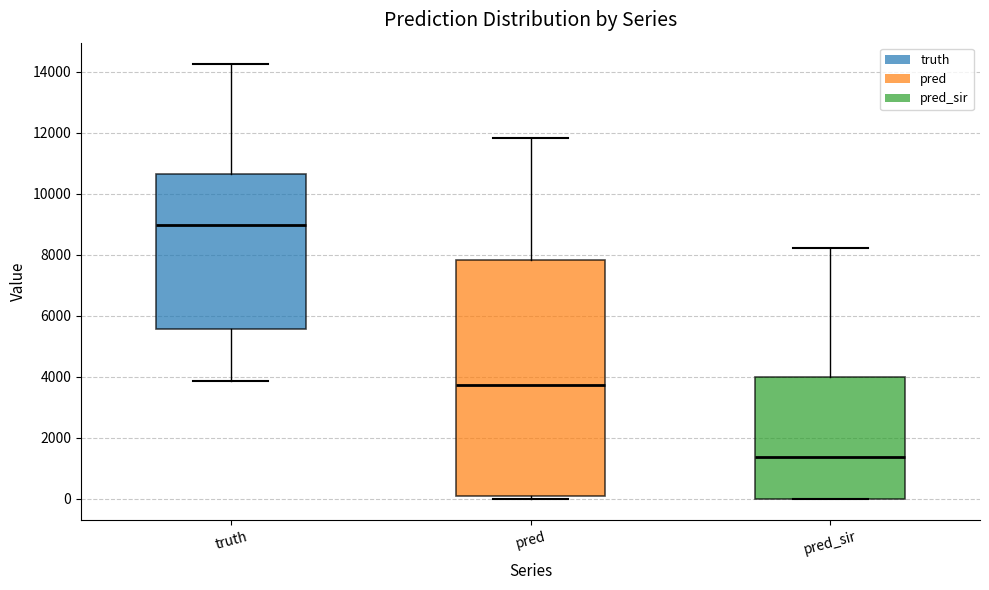

Comparing the boxes themselves (not the whiskers), which one is the tallest?

pred